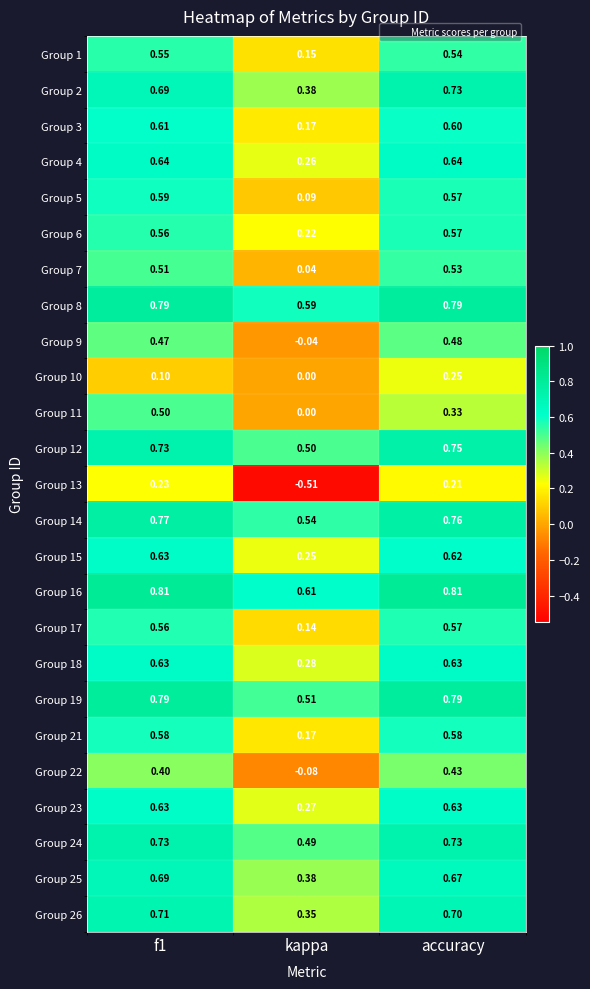

How many categories are shown in the chart?

3